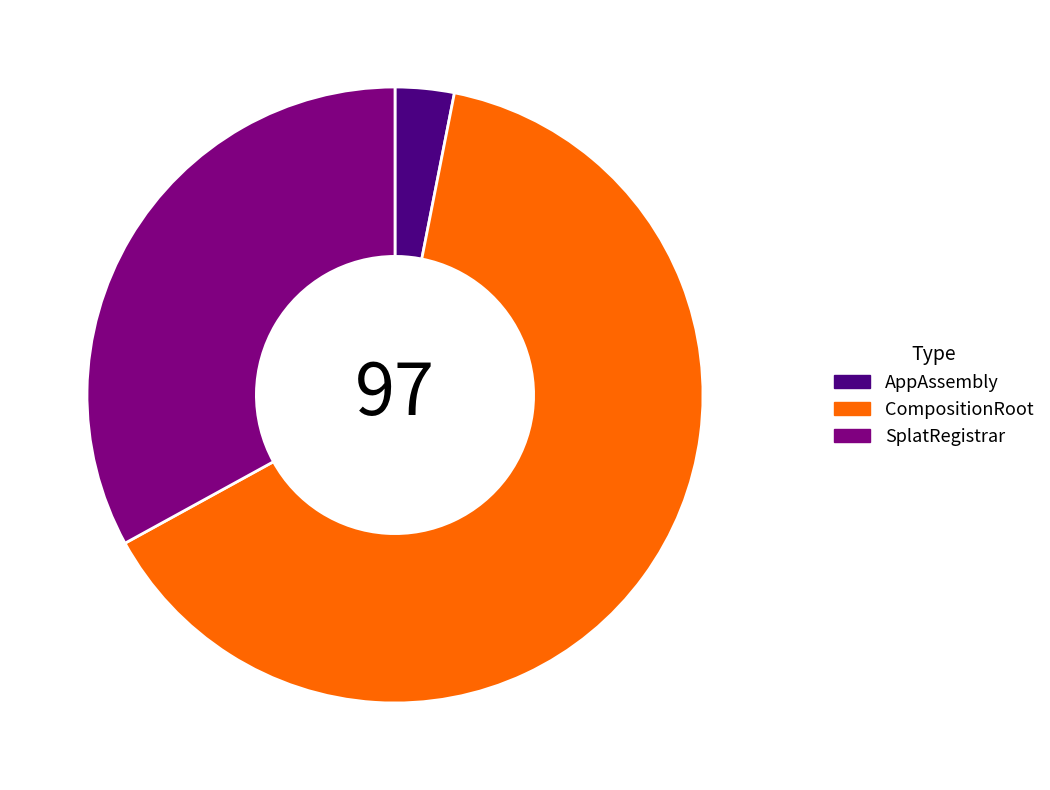

The SplatRegistrar slice represents 42% of the pie. True or false?

False